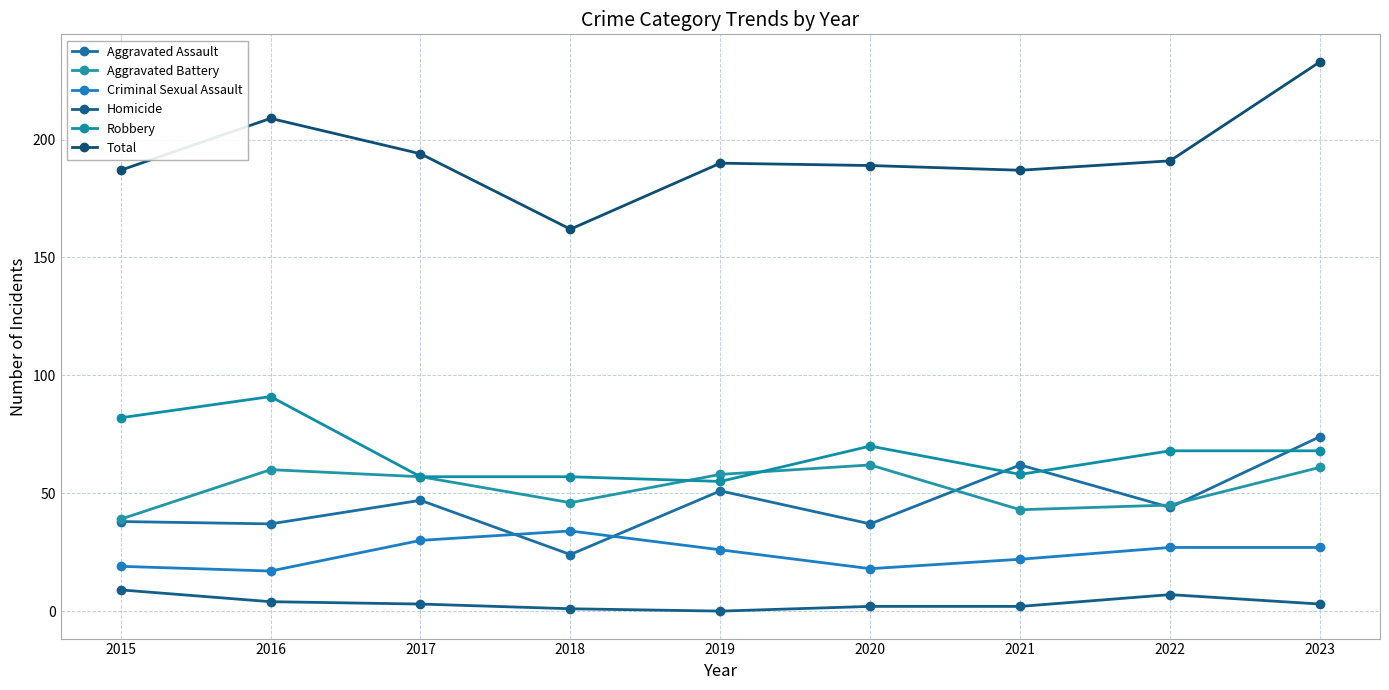

What is the spread (max minus min) of values at 2023?

230